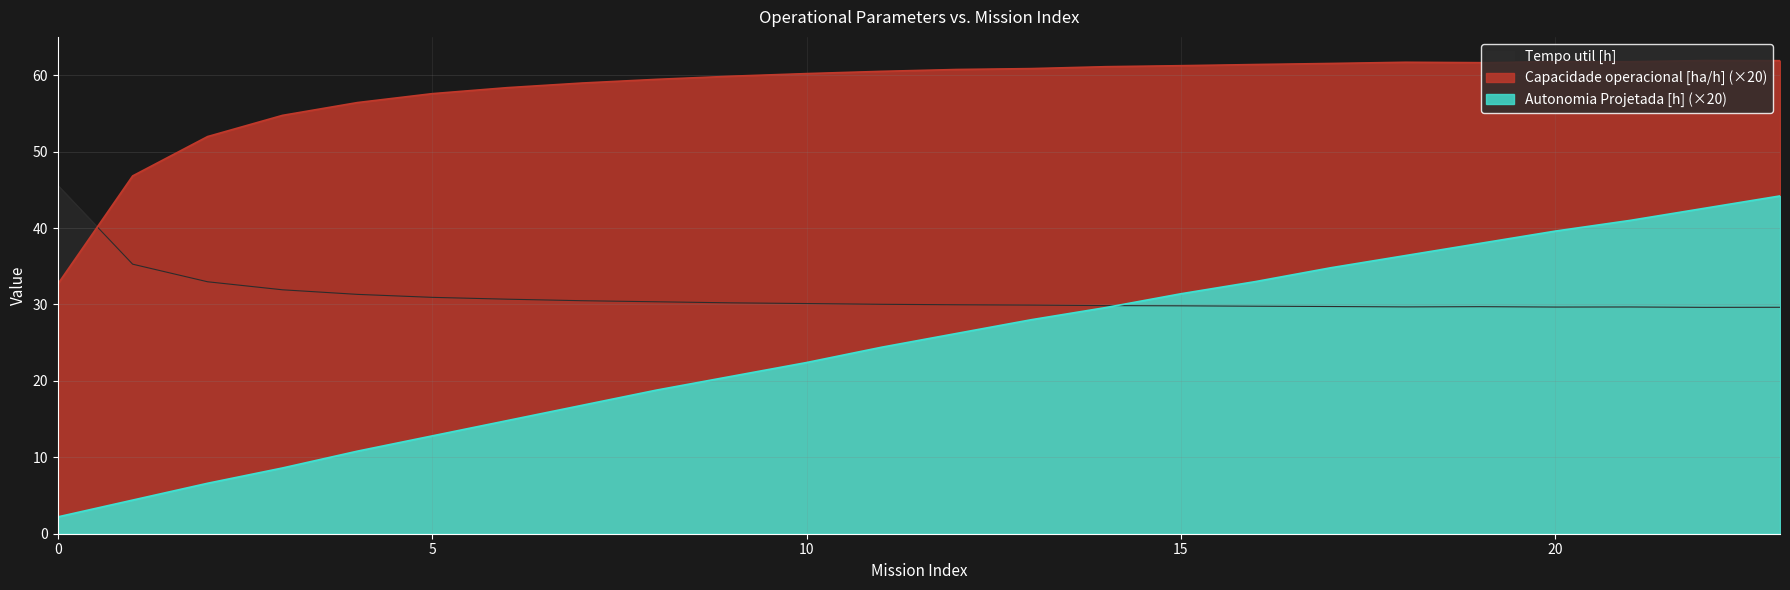

How many times do Capacidade operacional [ha/h] and Tempo util [h] cross each other?

1